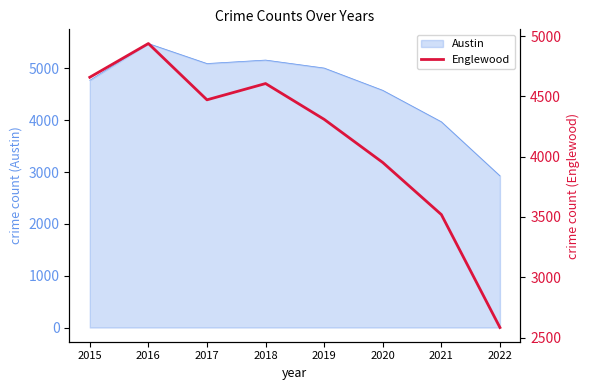

The chart shows a value of 2520 at 2017. True or false?

False